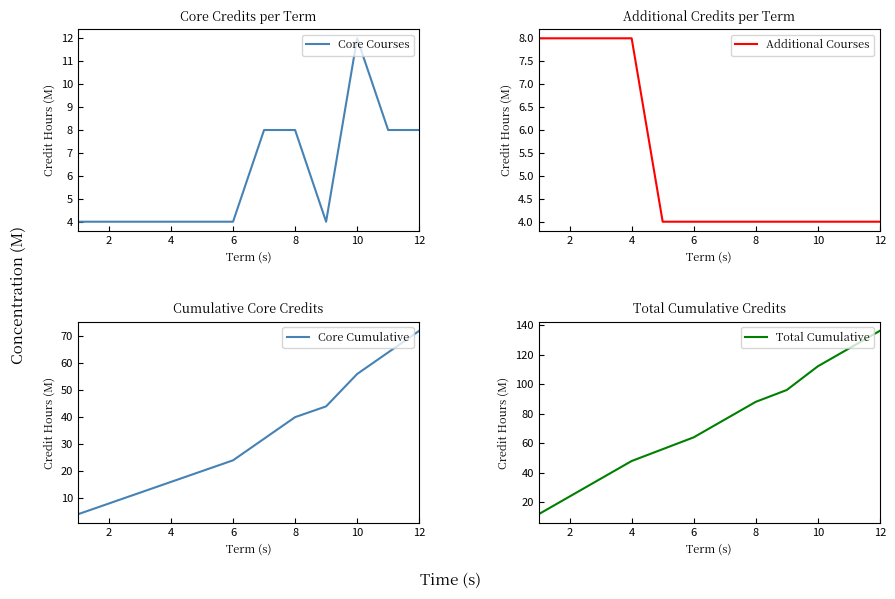

Does the chart have visible grid lines?

No